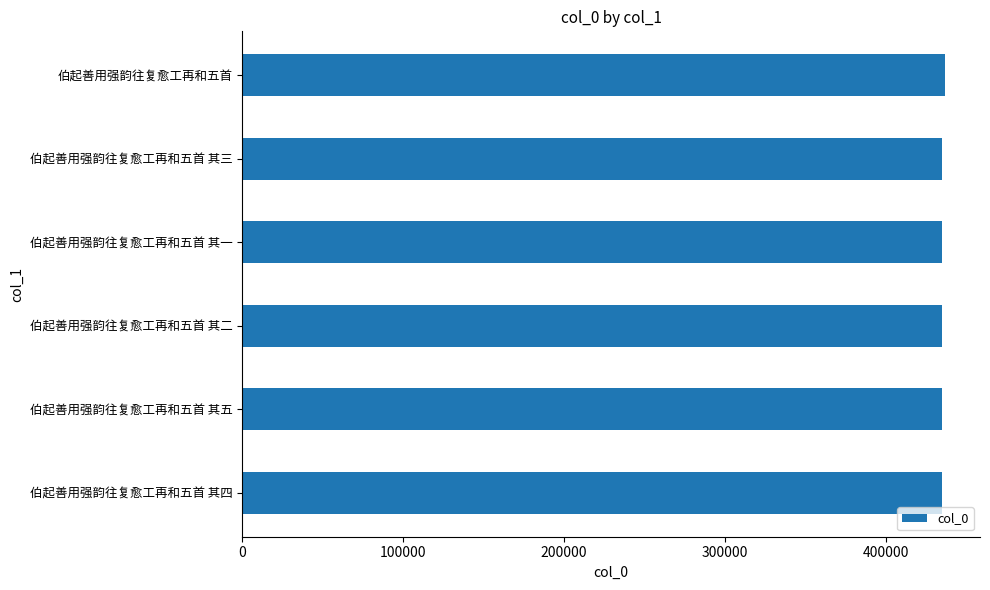

What is the average value?

435166